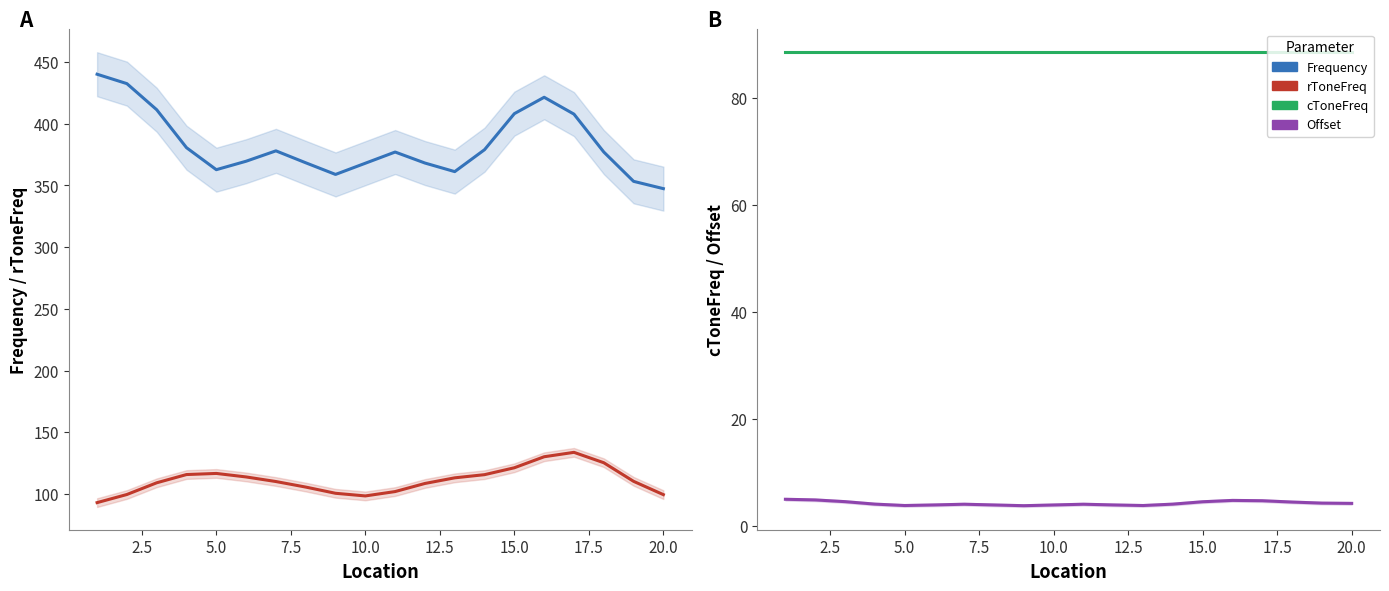

Count the number of categories in the chart.

20